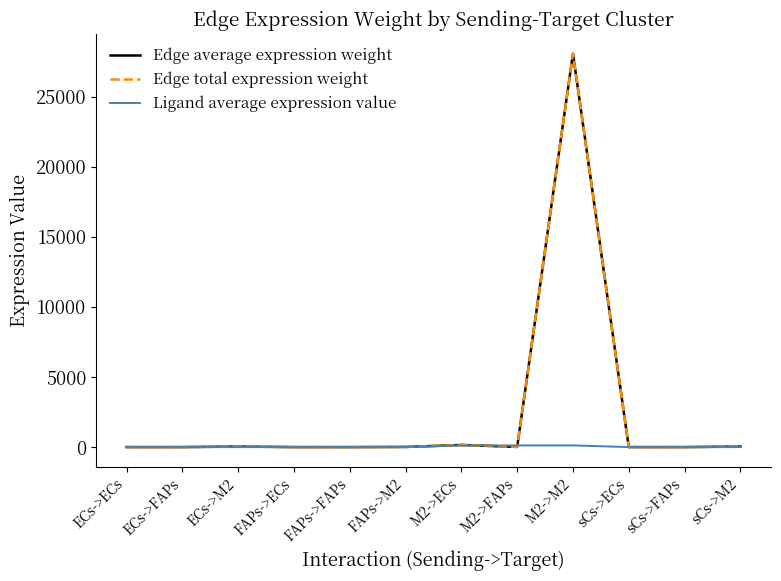

What is the label of the 3rd point from the left?

ECs->M2